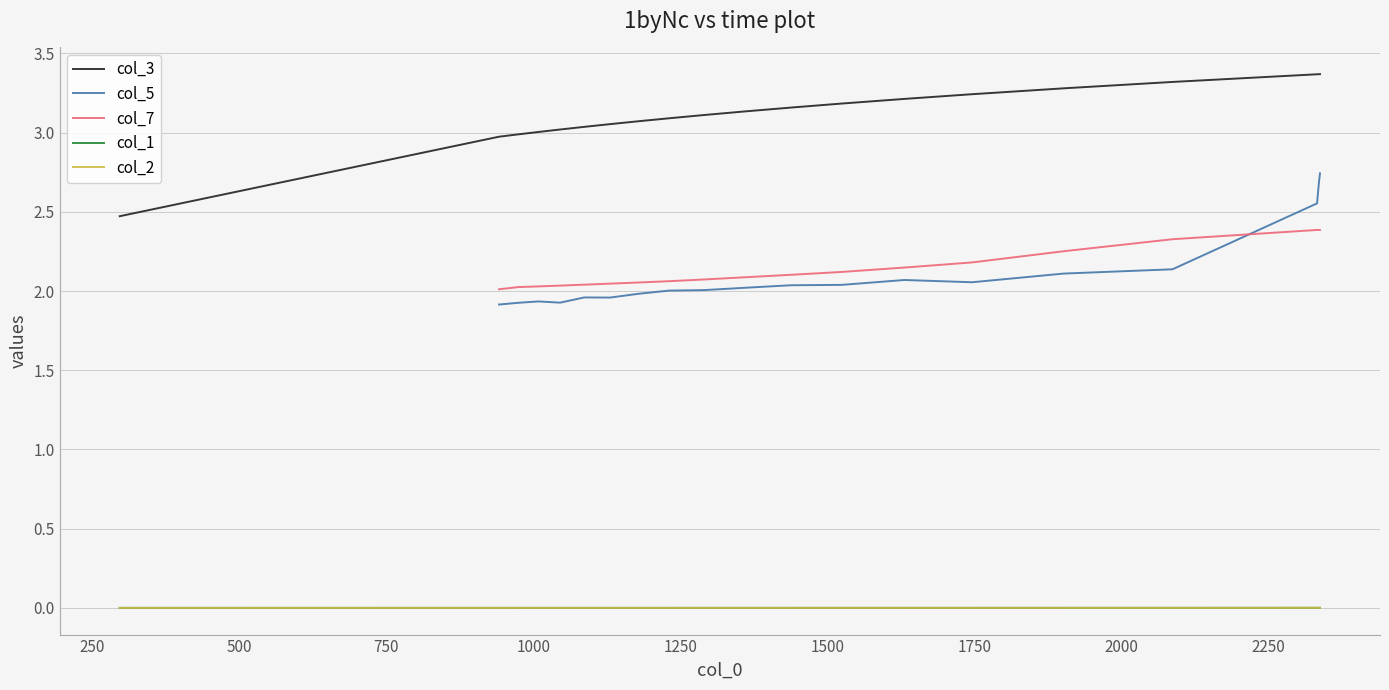

Which series has the widest spread of values?

col_3